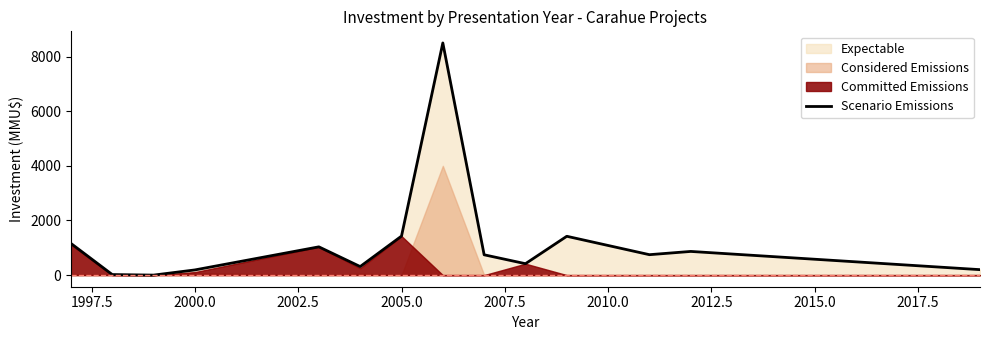

True or false: Scenario Emissions has a value of 294 at 2005.0.

False